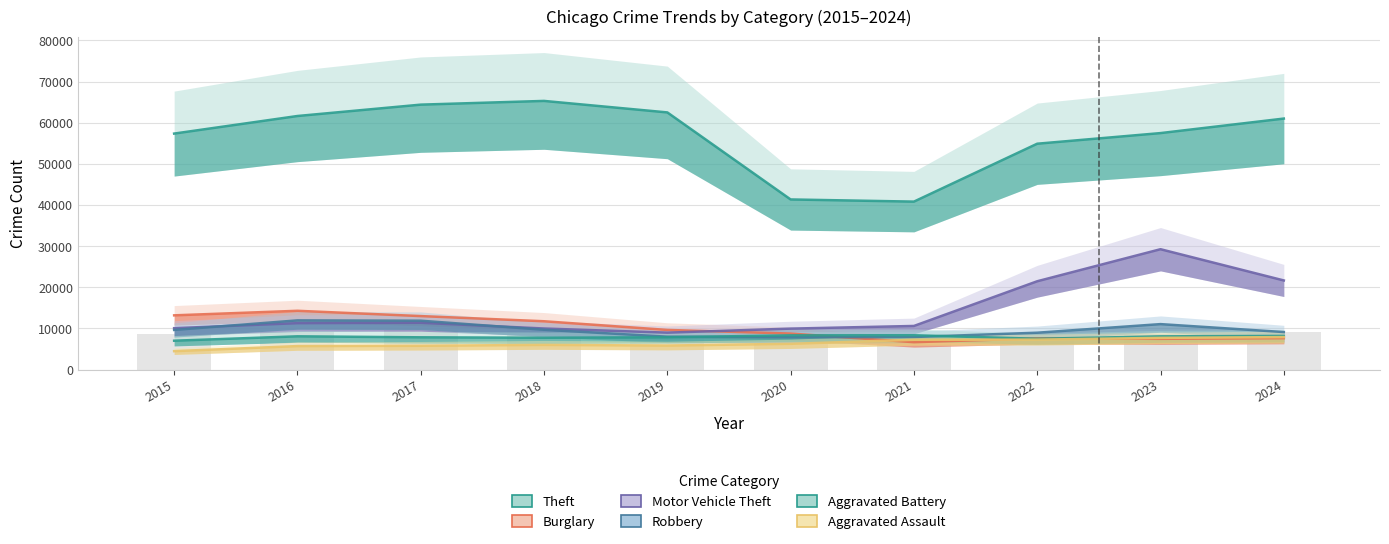

What is the difference between the maximum and second lowest values in the Motor Vehicle Theft series?

19294